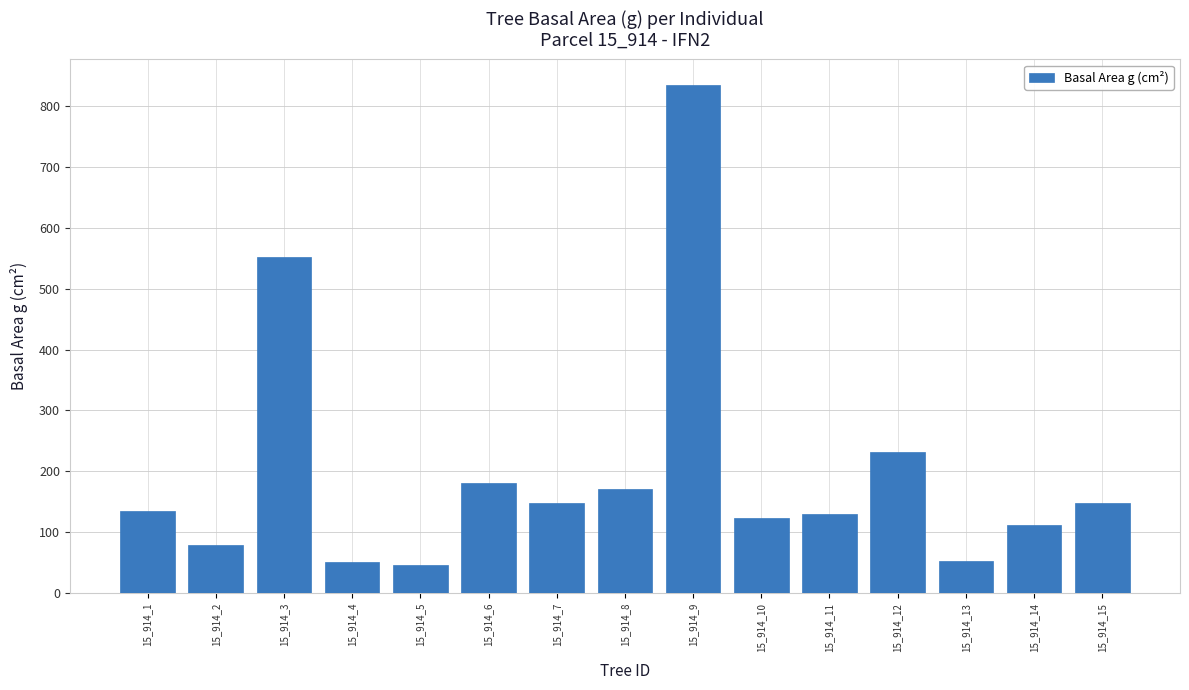

What is the average value?

199.5